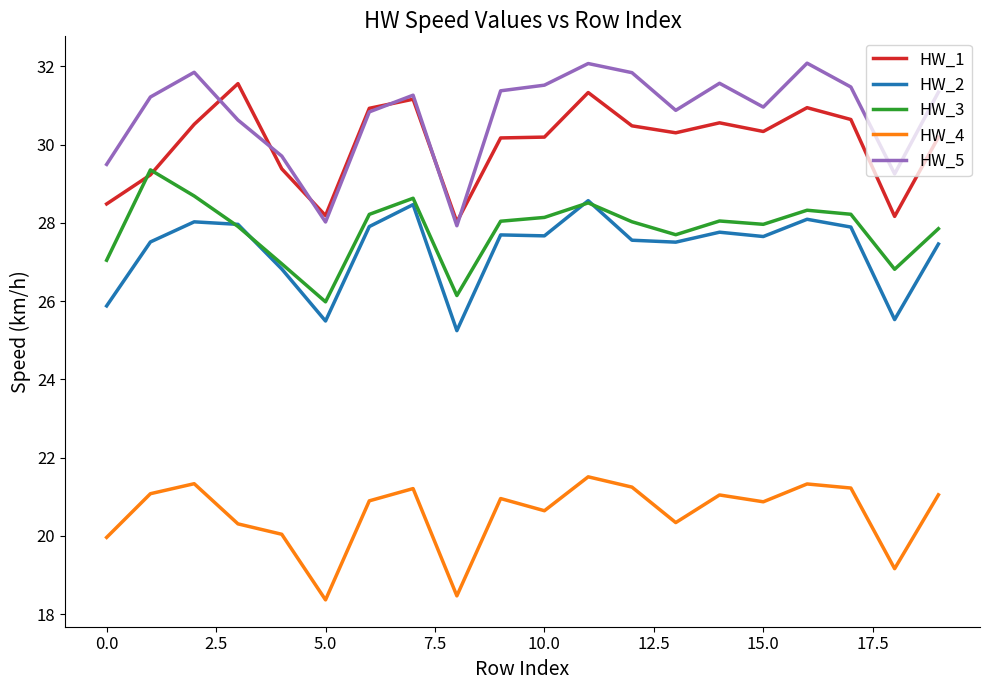

What is the lowest value of the HW_2 series?

25.2